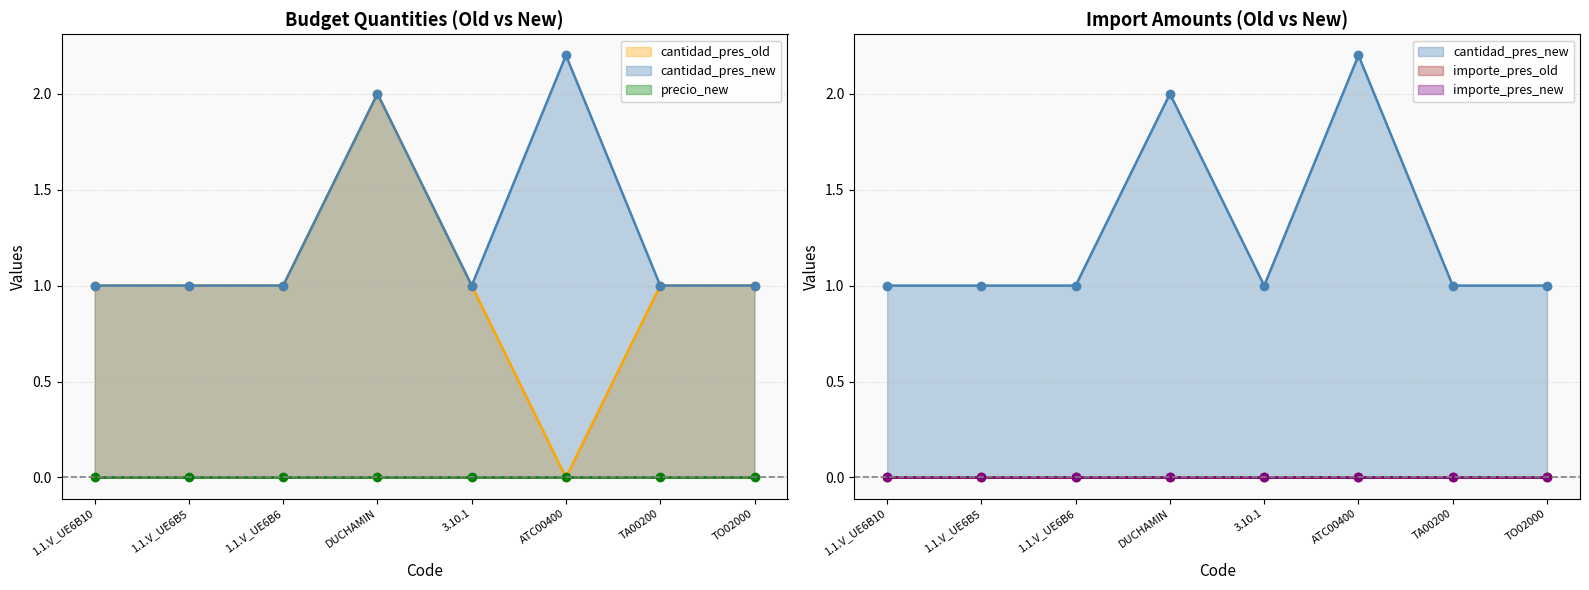

What is the highest value of the cantidad_pres_new series?

2.2